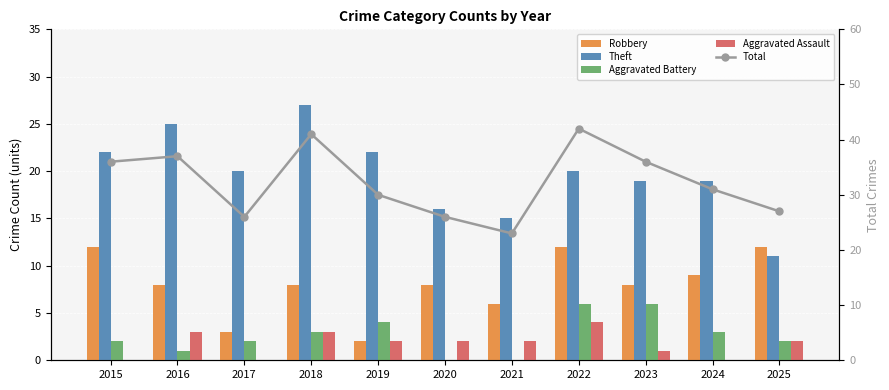

The value of Theft at 2020 is 25. True or false?

False